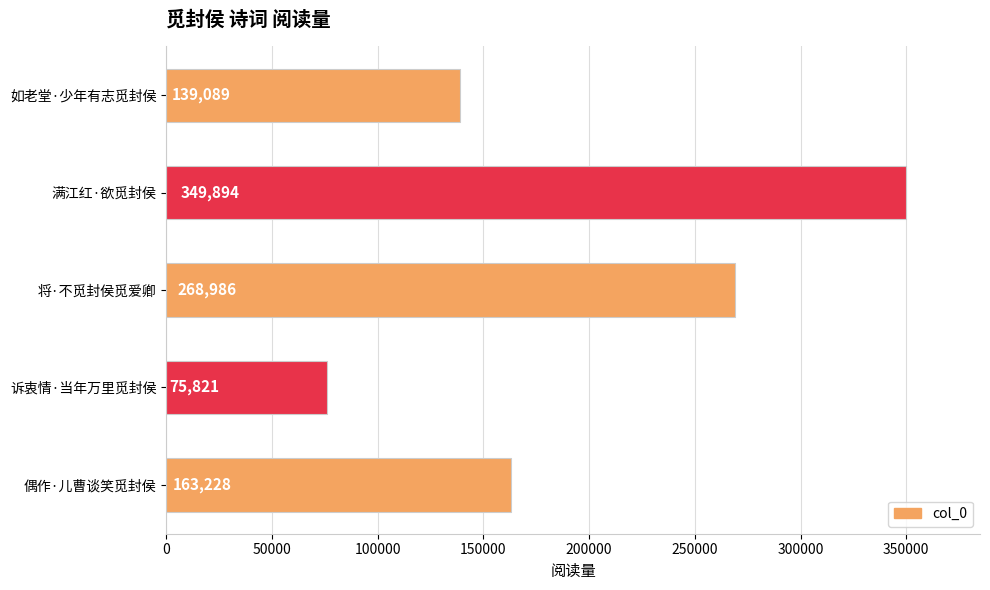

Reading top to bottom, transcribe all the data shown in this chart.

如老堂·少年有志觅封侯=139089	满江红·欲觅封侯=349894	将·不觅封侯觅爱卿=268986	诉衷情·当年万里觅封侯=75821	偶作·儿曹谈笑觅封侯=163228